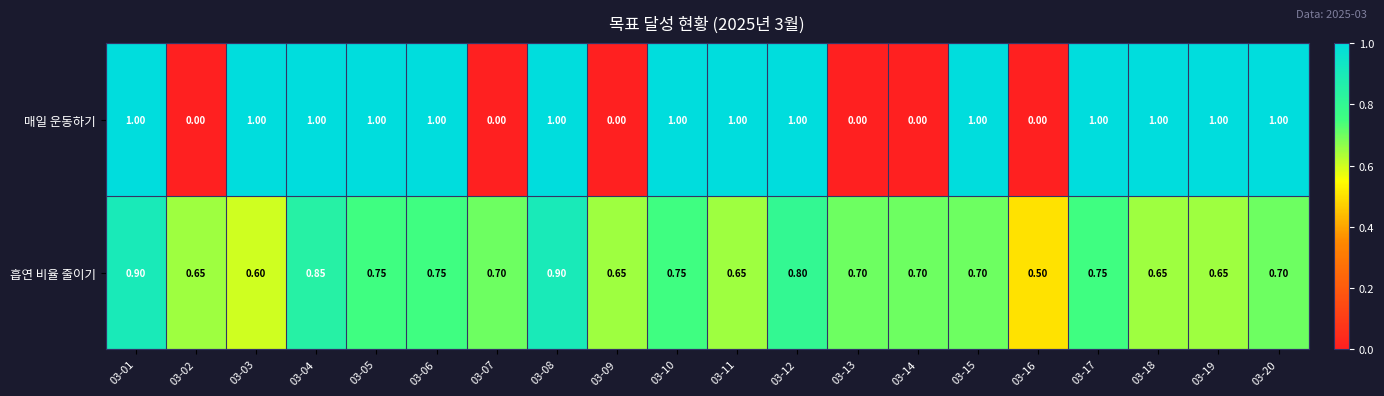

Which series has the largest total across all categories?

흡연 비율 줄이기